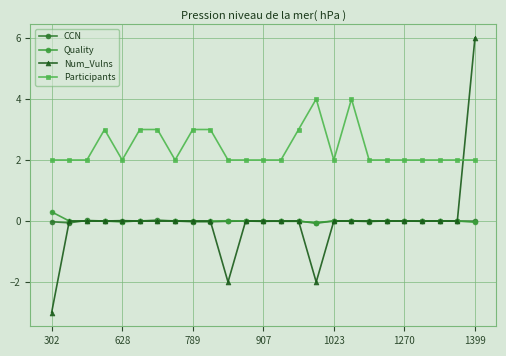

Which series has the largest total across all categories?

Participants